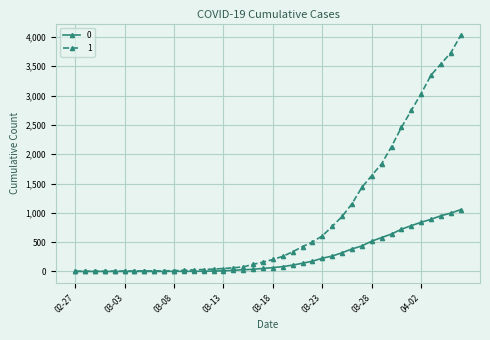

What is the value of the 0 point at the 19th from the left?

37